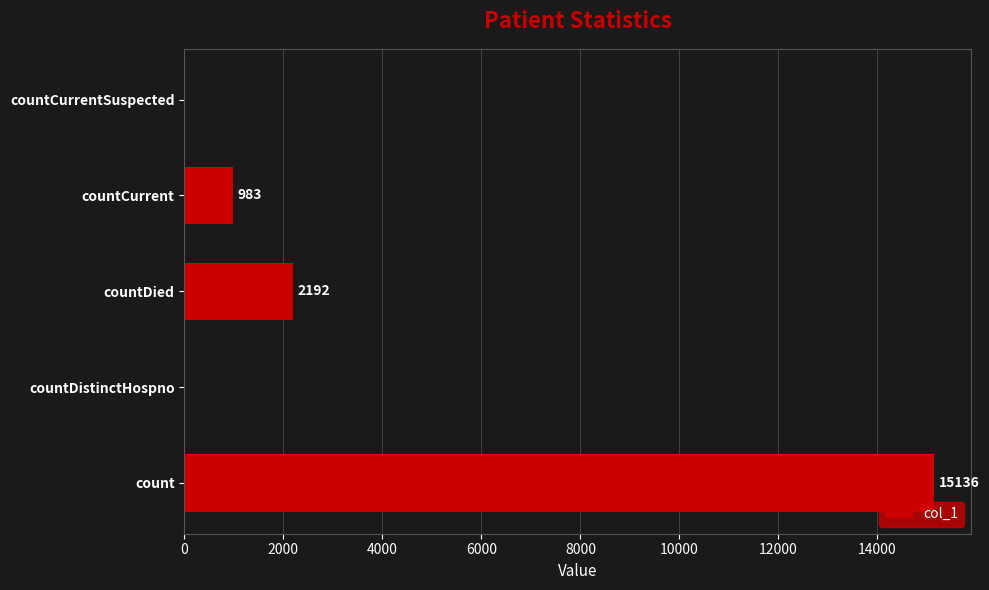

How many series are shown in this chart?

1